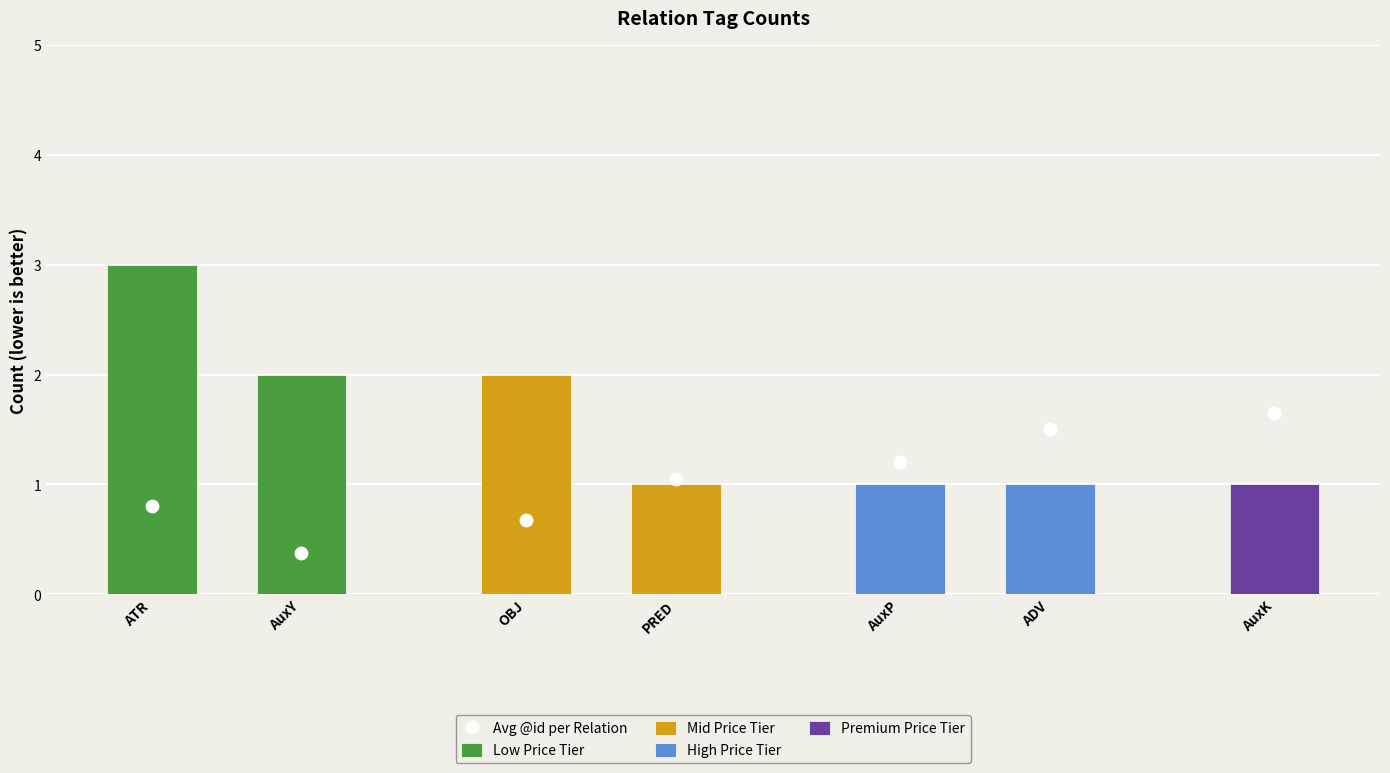

Which has a higher value, AuxP or PRED?

AuxP